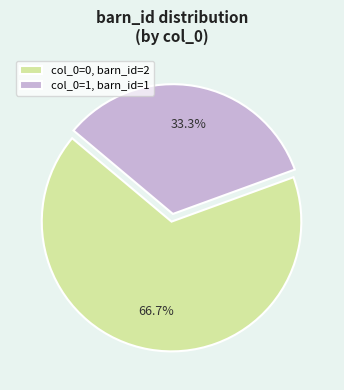

How many slices are in this pie chart?

2